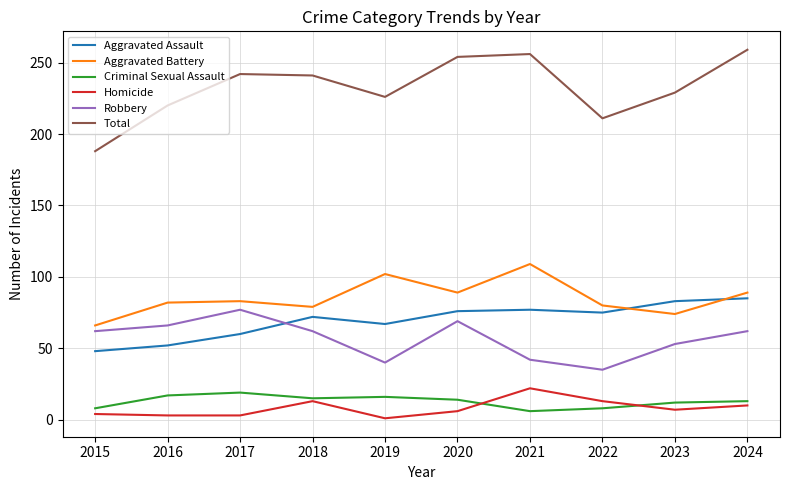

At which label does Homicide first exceed 7?

2018